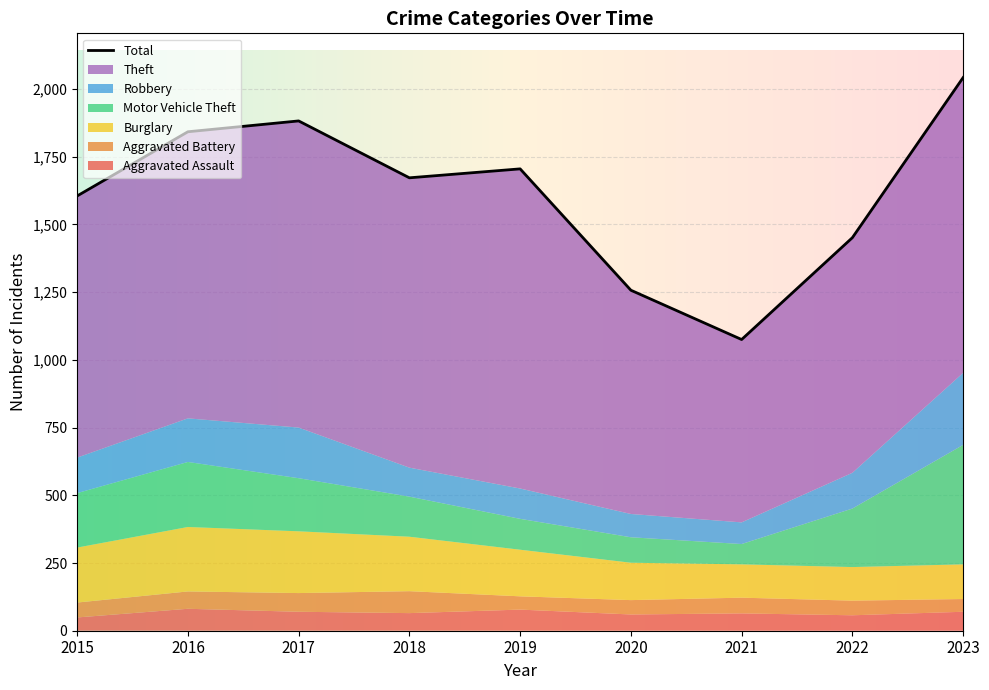

True or false: Aggravated Battery and Motor Vehicle Theft intersect in this chart.

False